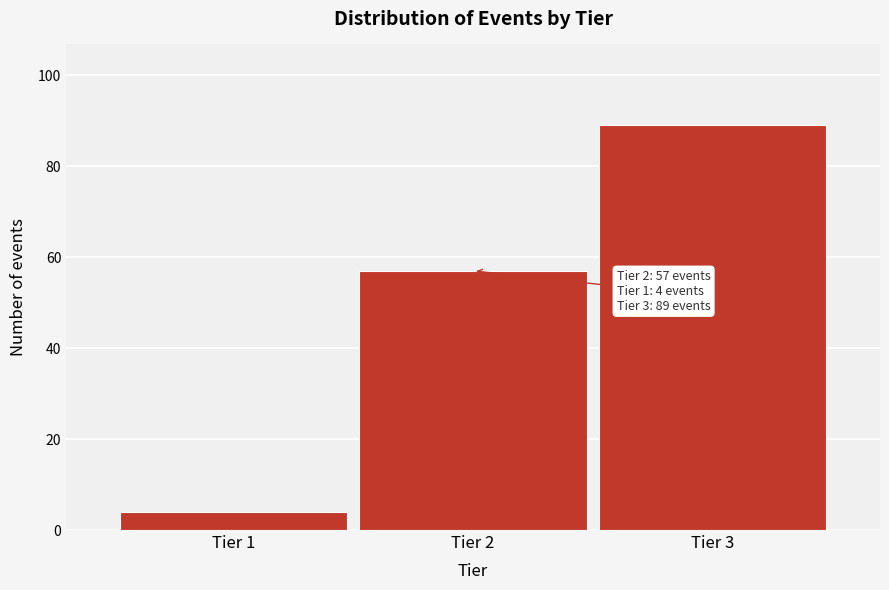

Reading left to right, list all the values displayed in this chart.

Tier 1=4	Tier 2=57	Tier 3=89